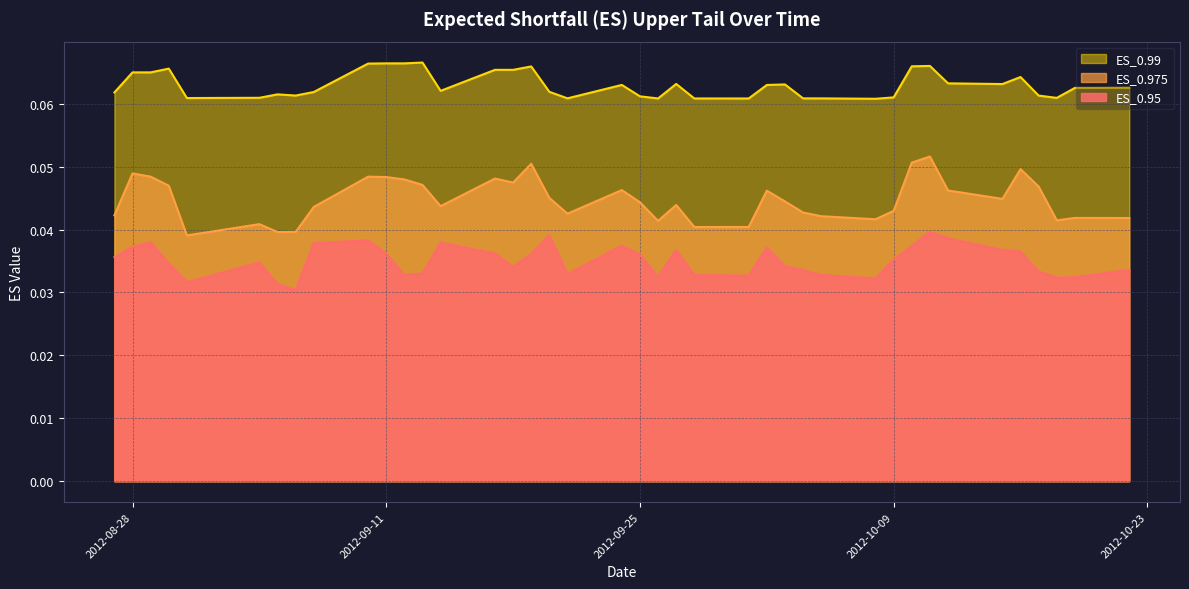

True or false: ES_0.95 and ES_0.99 cross at least once.

False